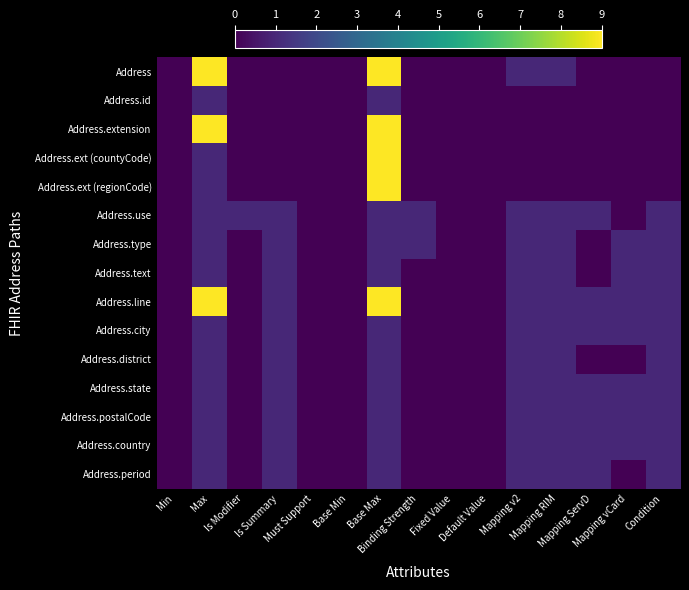

Which series has the largest total across all categories?

Address.line